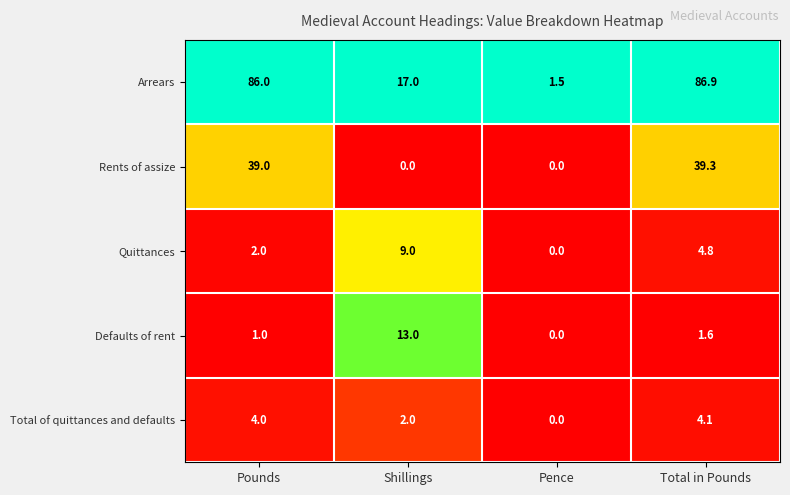

Is the value of Arrears at Total in Pounds greater than the value of Total of quittances and defaults at Pence?

Yes